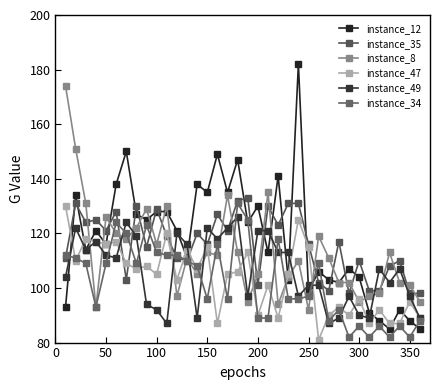

How many series are shown in this chart?

6